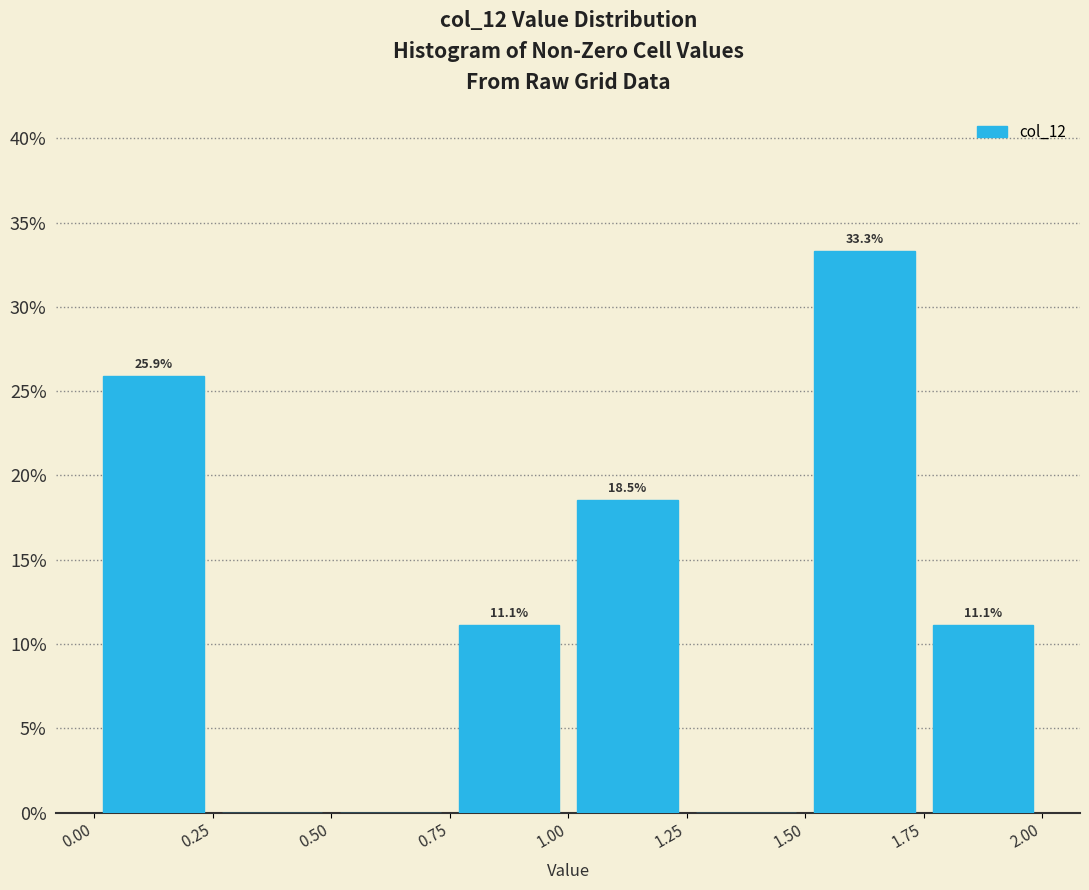

Over which range of the x-axis is the bar tallest?

1.50 to 1.75